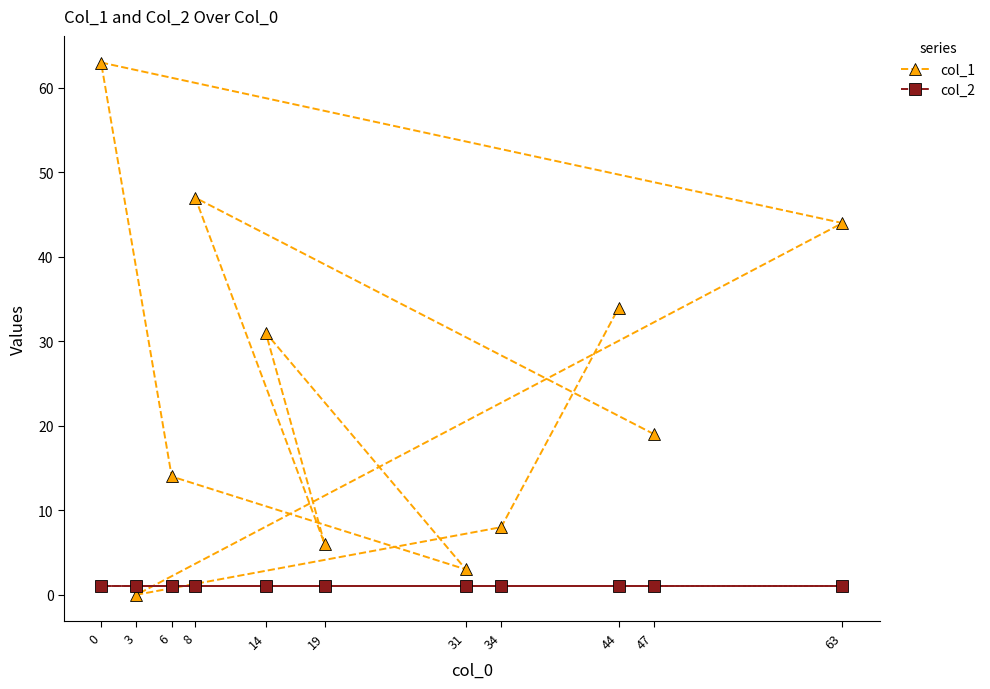

True or false: col_2 has a value of 1 at 0.

True